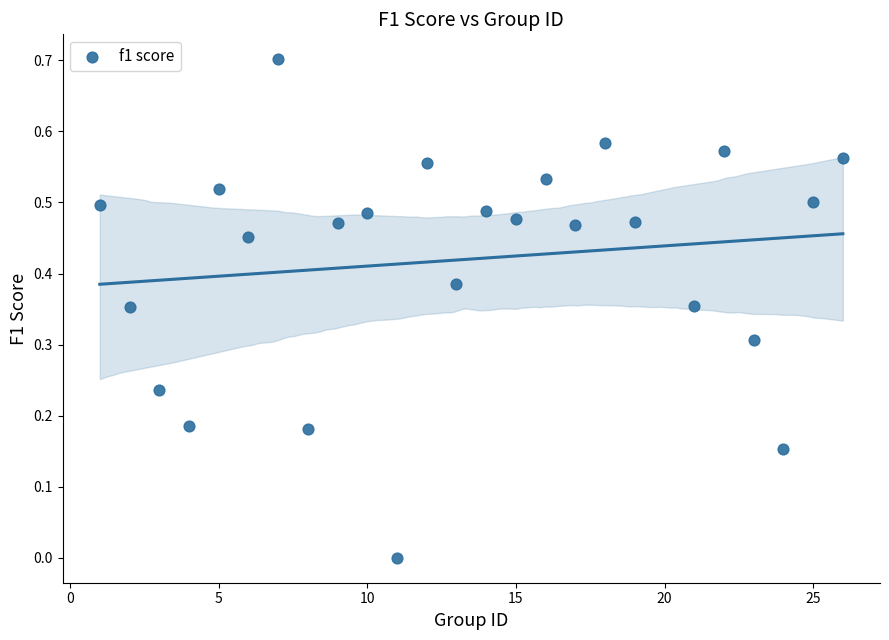

What is the range of Y values (max minus min)?

0.7